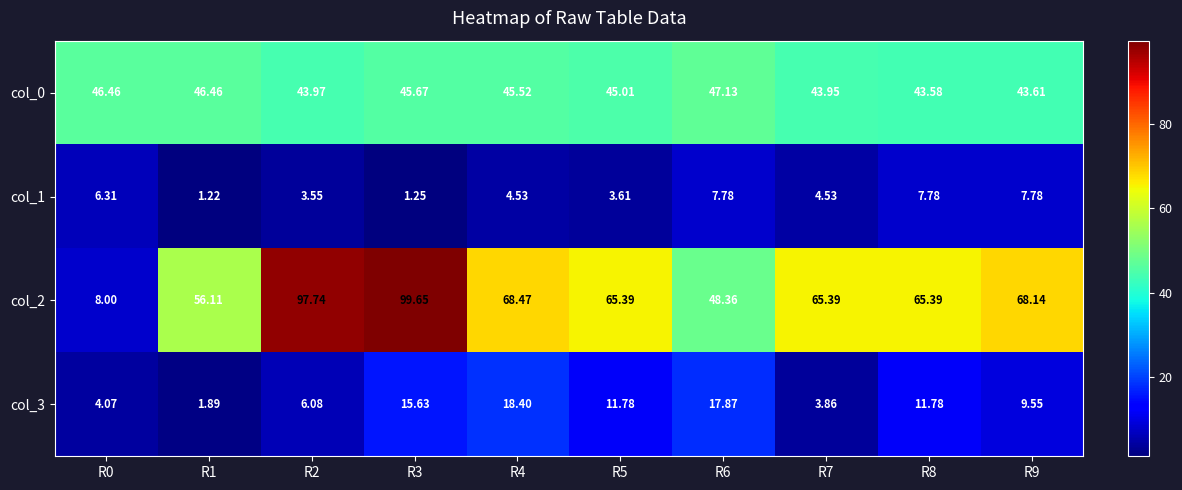

Is the value of col_2 at R6 greater than the value of col_3 at R5?

Yes